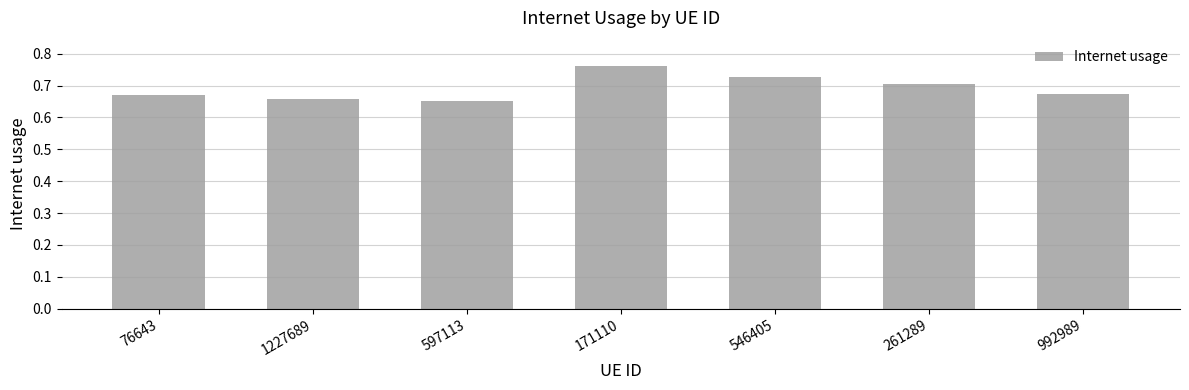

Which label corresponds to the largest value in the chart?

171110